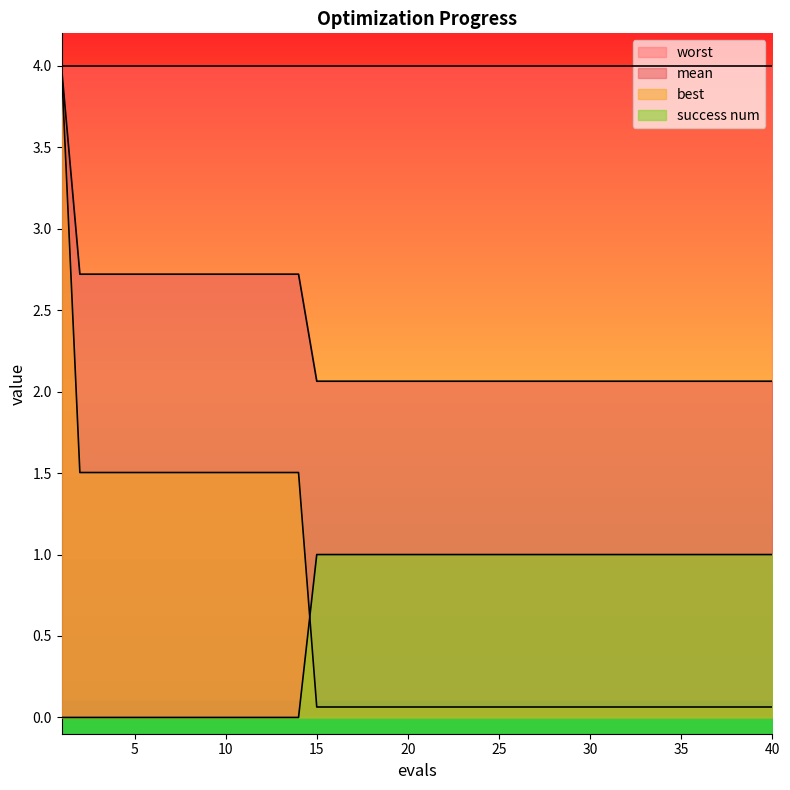

True or false: mean and success num intersect in this chart.

False